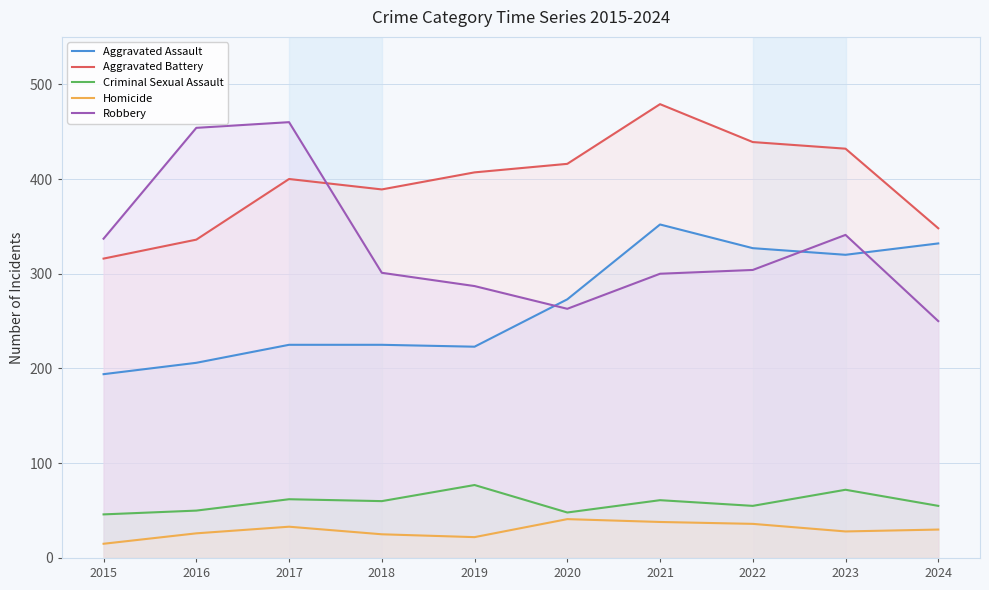

Which series has the largest total across all categories?

Aggravated Battery